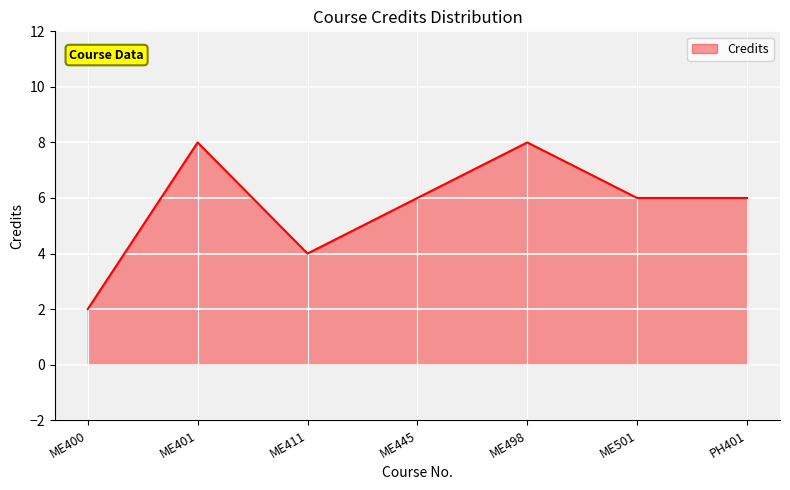

How many values are between 4 and 8?

6